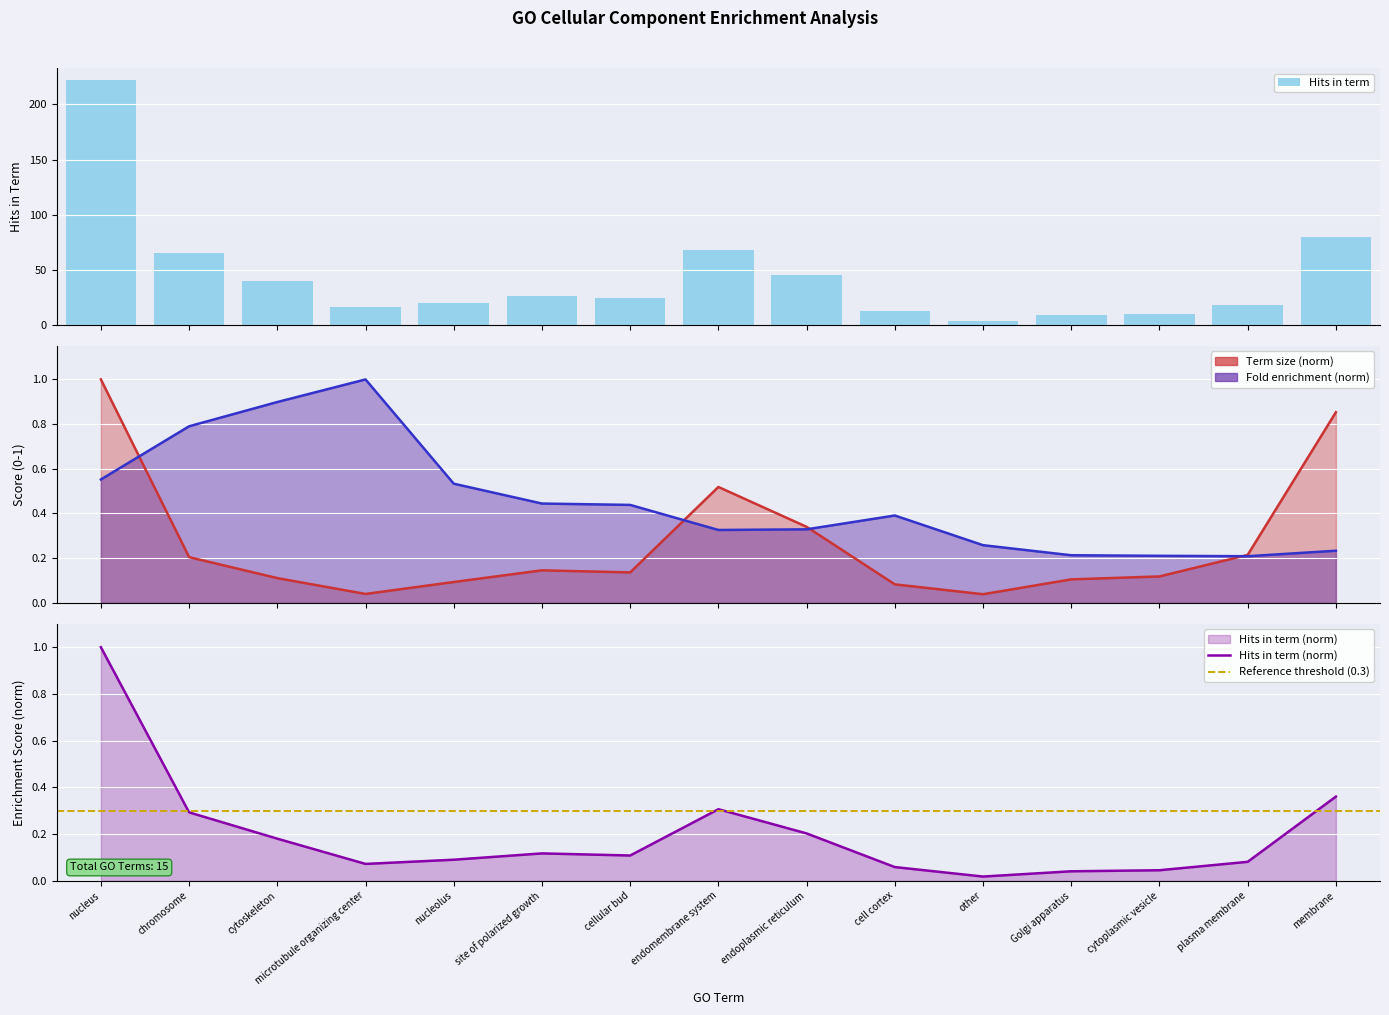

What is the value of the Hits in term bar at the 9th from the left?

45.0